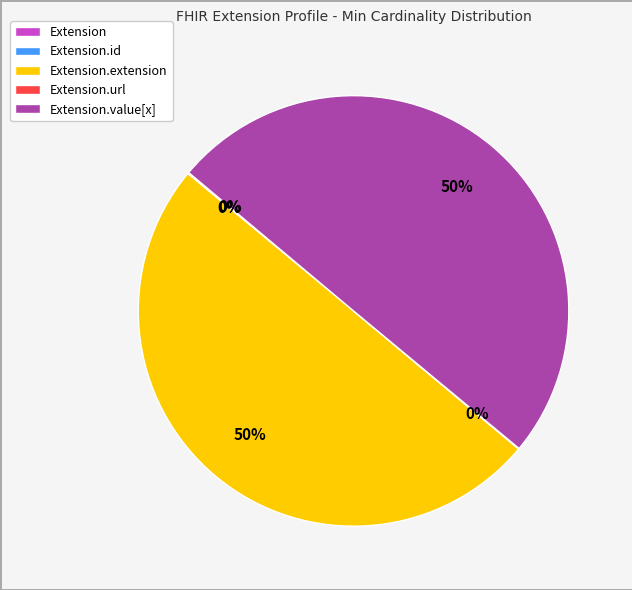

To the nearest percent, what is the average slice percentage?

20%